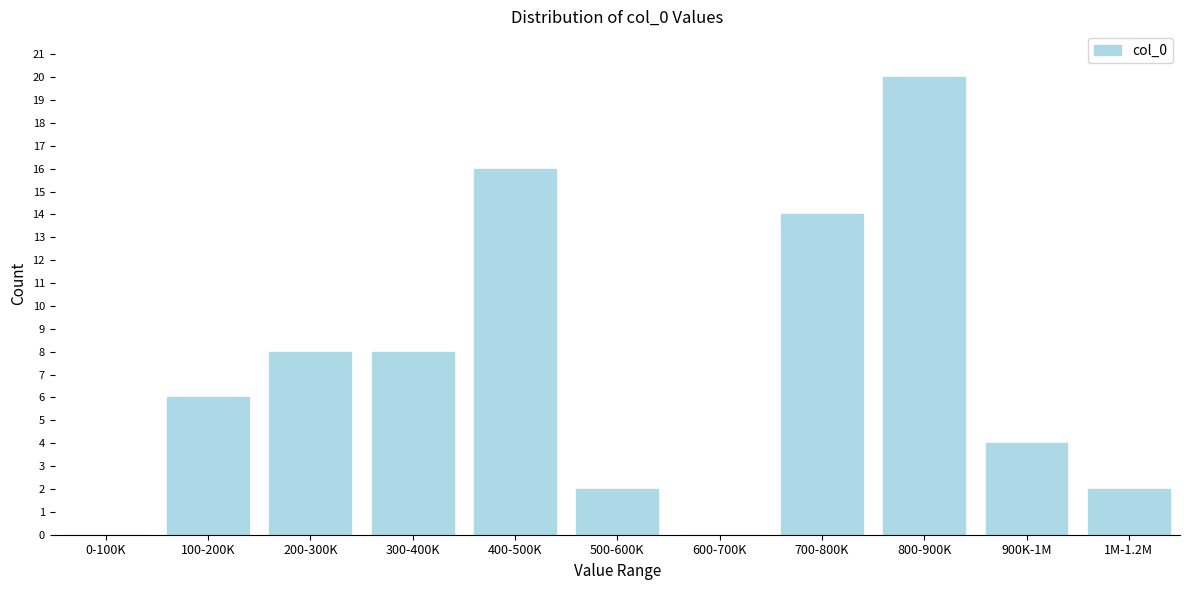

Reading left to right, what are all the values shown in this chart?

0-100K=0	100-200K=6	200-300K=8	300-400K=8	400-500K=16	500-600K=2	600-700K=0	700-800K=14	800-900K=20	900K-1M=4	1M-1.2M=2